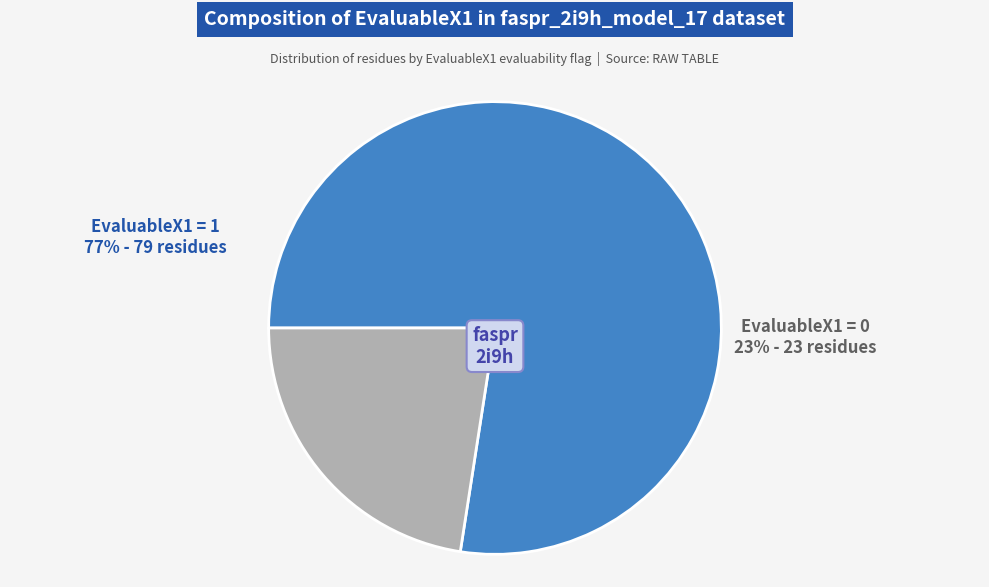

Do EvaluableX1 = 0 and EvaluableX1 = 1 together represent more than half of the pie?

Yes